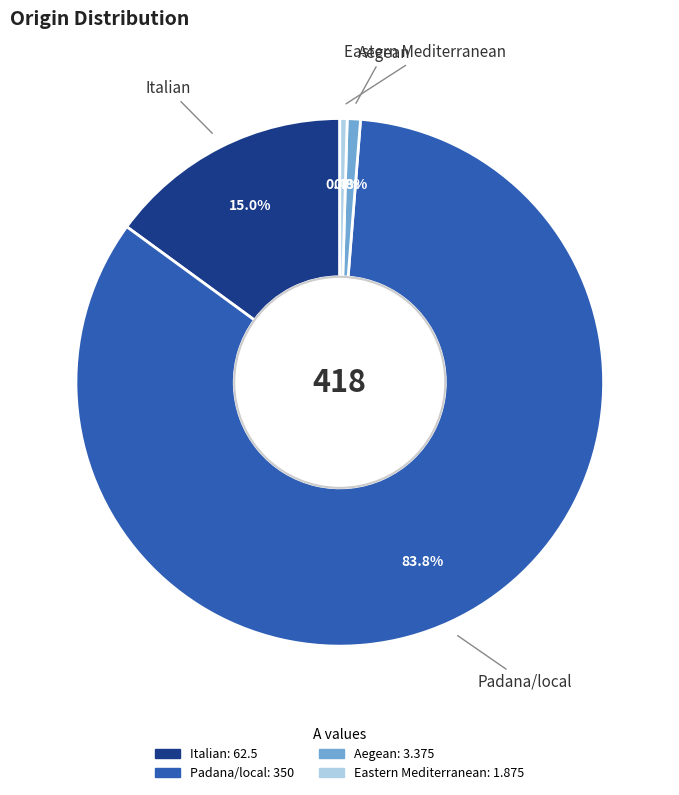

Between Padana/local and Eastern Mediterranean, which is larger?

Padana/local